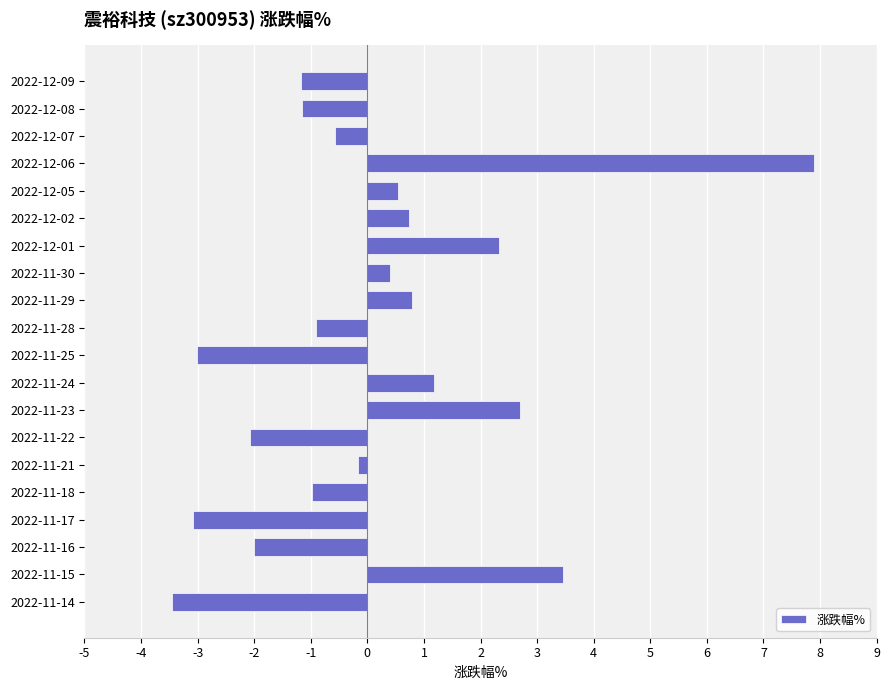

How many values are above zero?

9